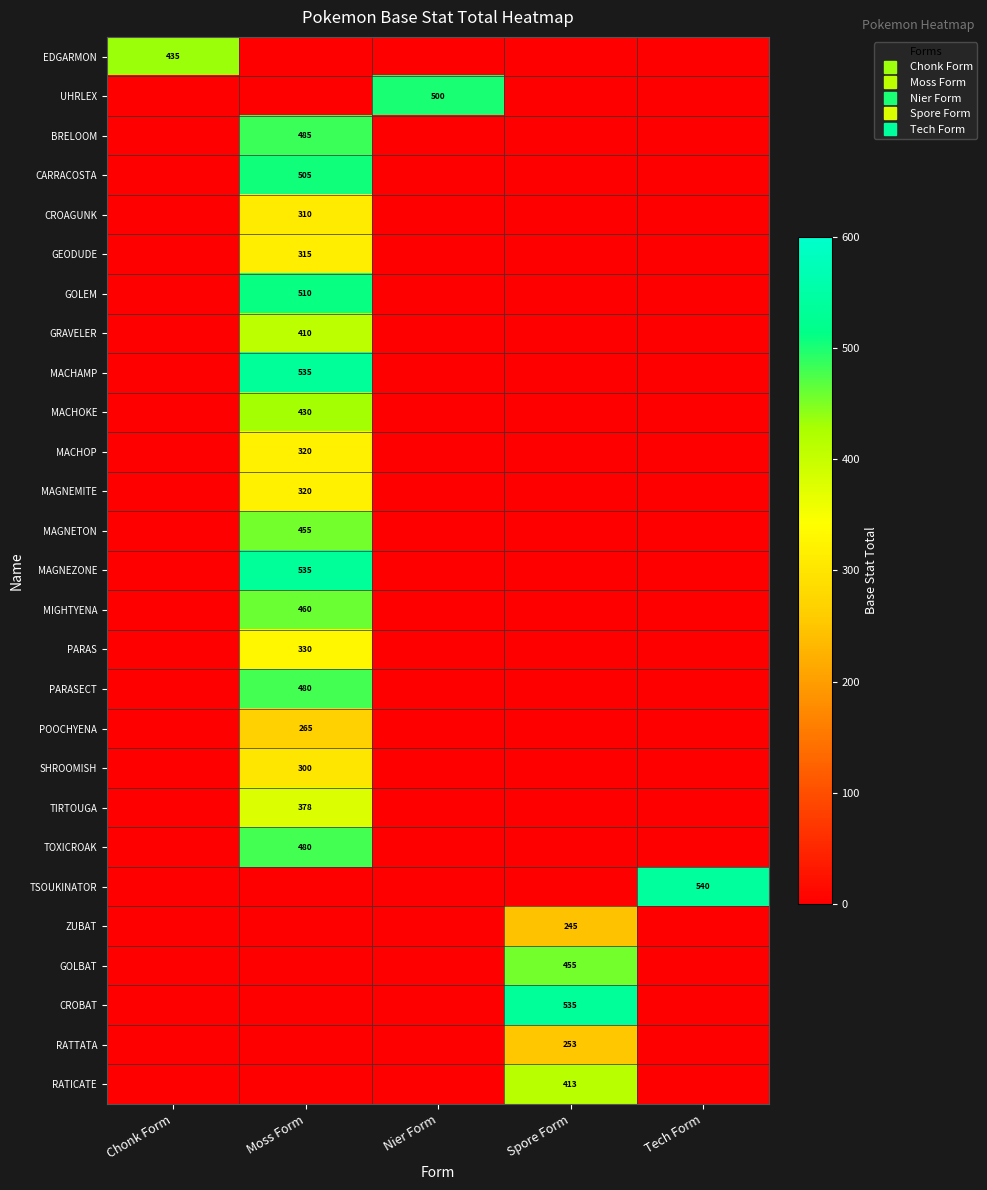

Reading right to left, extract all data points from this chart.

row_0: Tech Form=0	Spore Form=0	Nier Form=0	Moss Form=0	Chonk Form=435
row_1: Tech Form=0	Spore Form=0	Nier Form=500	Moss Form=0	Chonk Form=0
row_2: Tech Form=0	Spore Form=0	Nier Form=0	Moss Form=485	Chonk Form=0
row_3: Tech Form=0	Spore Form=0	Nier Form=0	Moss Form=505	Chonk Form=0
row_4: Tech Form=0	Spore Form=0	Nier Form=0	Moss Form=310	Chonk Form=0
row_5: Tech Form=0	Spore Form=0	Nier Form=0	Moss Form=315	Chonk Form=0
row_6: Tech Form=0	Spore Form=0	Nier Form=0	Moss Form=510	Chonk Form=0
row_7: Tech Form=0	Spore Form=0	Nier Form=0	Moss Form=410	Chonk Form=0
row_8: Tech Form=0	Spore Form=0	Nier Form=0	Moss Form=535	Chonk Form=0
row_9: Tech Form=0	Spore Form=0	Nier Form=0	Moss Form=430	Chonk Form=0
row_10: Tech Form=0	Spore Form=0	Nier Form=0	Moss Form=320	Chonk Form=0
row_11: Tech Form=0	Spore Form=0	Nier Form=0	Moss Form=320	Chonk Form=0
row_12: Tech Form=0	Spore Form=0	Nier Form=0	Moss Form=455	Chonk Form=0
row_13: Tech Form=0	Spore Form=0	Nier Form=0	Moss Form=535	Chonk Form=0
row_14: Tech Form=0	Spore Form=0	Nier Form=0	Moss Form=460	Chonk Form=0
row_15: Tech Form=0	Spore Form=0	Nier Form=0	Moss Form=330	Chonk Form=0
row_16: Tech Form=0	Spore Form=0	Nier Form=0	Moss Form=480	Chonk Form=0
row_17: Tech Form=0	Spore Form=0	Nier Form=0	Moss Form=265	Chonk Form=0
row_18: Tech Form=0	Spore Form=0	Nier Form=0	Moss Form=300	Chonk Form=0
row_19: Tech Form=0	Spore Form=0	Nier Form=0	Moss Form=378	Chonk Form=0
row_20: Tech Form=0	Spore Form=0	Nier Form=0	Moss Form=480	Chonk Form=0
row_21: Tech Form=540	Spore Form=0	Nier Form=0	Moss Form=0	Chonk Form=0
row_22: Tech Form=0	Spore Form=245	Nier Form=0	Moss Form=0	Chonk Form=0
row_23: Tech Form=0	Spore Form=455	Nier Form=0	Moss Form=0	Chonk Form=0
row_24: Tech Form=0	Spore Form=535	Nier Form=0	Moss Form=0	Chonk Form=0
row_25: Tech Form=0	Spore Form=253	Nier Form=0	Moss Form=0	Chonk Form=0
row_26: Tech Form=0	Spore Form=413	Nier Form=0	Moss Form=0	Chonk Form=0